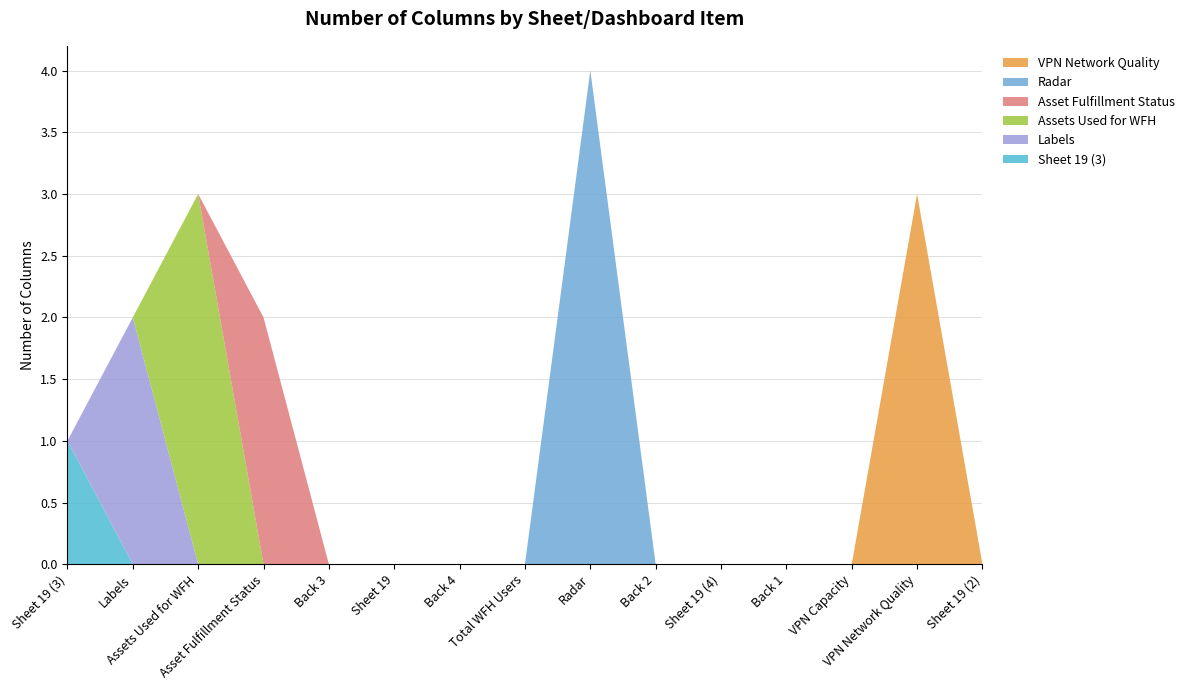

Reading right to left, transcribe all the data shown in this chart.

Sheet 19 (3): Sheet 19 (2)=0	VPN Network Quality=0	VPN Capacity=0	Back 1=0	Sheet 19 (4)=0	Back 2=0	Radar=0	Total WFH Users=0	Back 4=0	Sheet 19=0	Back 3=0	Asset Fulfillment Status=0	Assets Used for WFH=0	Labels=0	Sheet 19 (3)=1
Labels: Sheet 19 (2)=0	VPN Network Quality=0	VPN Capacity=0	Back 1=0	Sheet 19 (4)=0	Back 2=0	Radar=0	Total WFH Users=0	Back 4=0	Sheet 19=0	Back 3=0	Asset Fulfillment Status=0	Assets Used for WFH=0	Labels=2	Sheet 19 (3)=0
Assets Used for WFH: Sheet 19 (2)=0	VPN Network Quality=0	VPN Capacity=0	Back 1=0	Sheet 19 (4)=0	Back 2=0	Radar=0	Total WFH Users=0	Back 4=0	Sheet 19=0	Back 3=0	Asset Fulfillment Status=0	Assets Used for WFH=3	Labels=0	Sheet 19 (3)=0
Asset Fulfillment Status: Sheet 19 (2)=0	VPN Network Quality=0	VPN Capacity=0	Back 1=0	Sheet 19 (4)=0	Back 2=0	Radar=0	Total WFH Users=0	Back 4=0	Sheet 19=0	Back 3=0	Asset Fulfillment Status=2	Assets Used for WFH=0	Labels=0	Sheet 19 (3)=0
Radar: Sheet 19 (2)=0	VPN Network Quality=0	VPN Capacity=0	Back 1=0	Sheet 19 (4)=0	Back 2=0	Radar=4	Total WFH Users=0	Back 4=0	Sheet 19=0	Back 3=0	Asset Fulfillment Status=0	Assets Used for WFH=0	Labels=0	Sheet 19 (3)=0
VPN Network Quality: Sheet 19 (2)=0	VPN Network Quality=3	VPN Capacity=0	Back 1=0	Sheet 19 (4)=0	Back 2=0	Radar=0	Total WFH Users=0	Back 4=0	Sheet 19=0	Back 3=0	Asset Fulfillment Status=0	Assets Used for WFH=0	Labels=0	Sheet 19 (3)=0